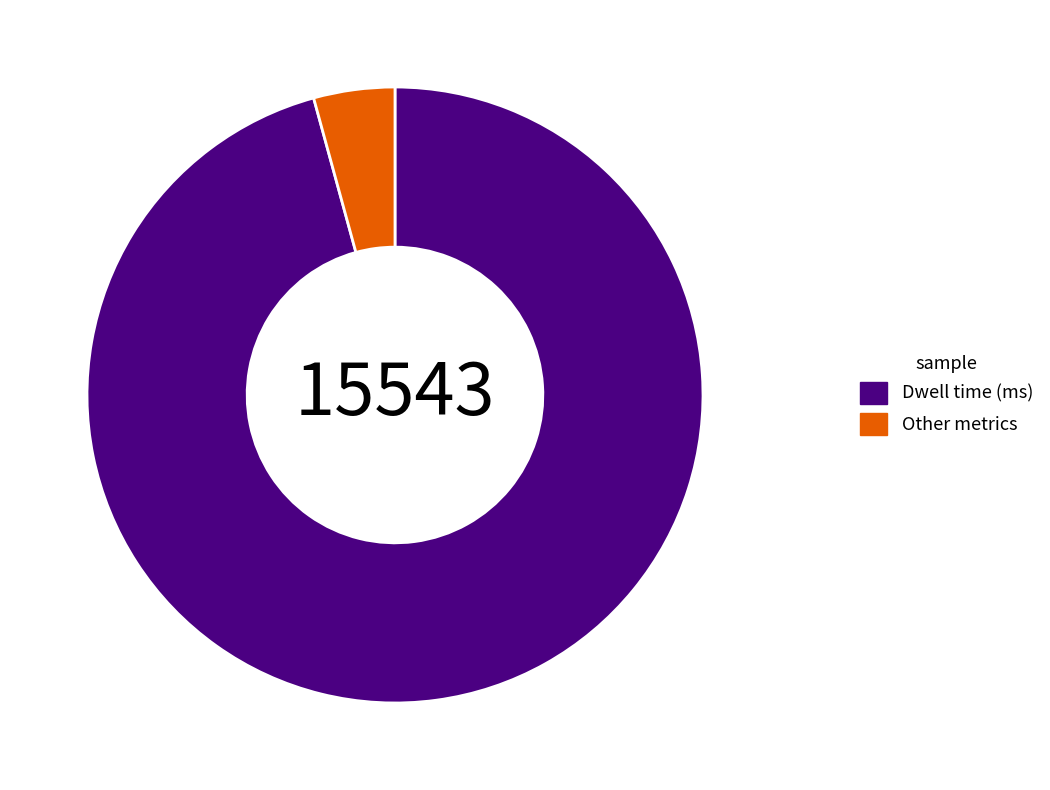

The Other metrics slice represents 4% of the pie. True or false?

True